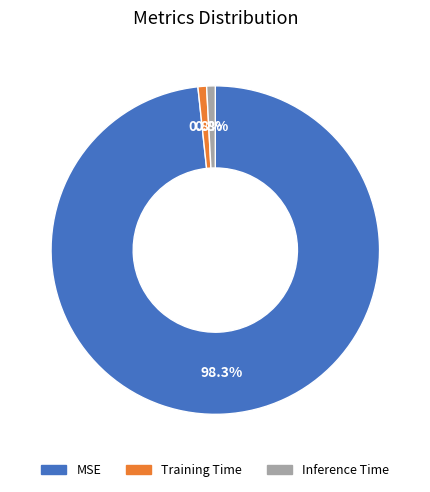

Does Inference Time represent more than half of the total?

No